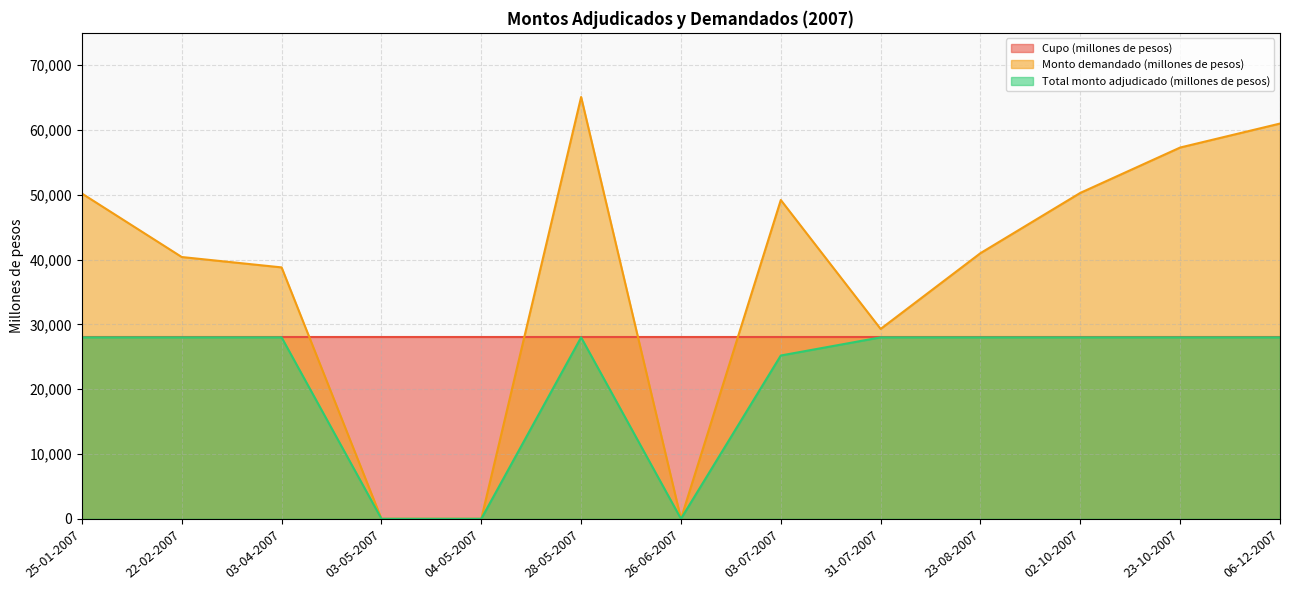

What is the label of the 9th point from the right?

04-05-2007